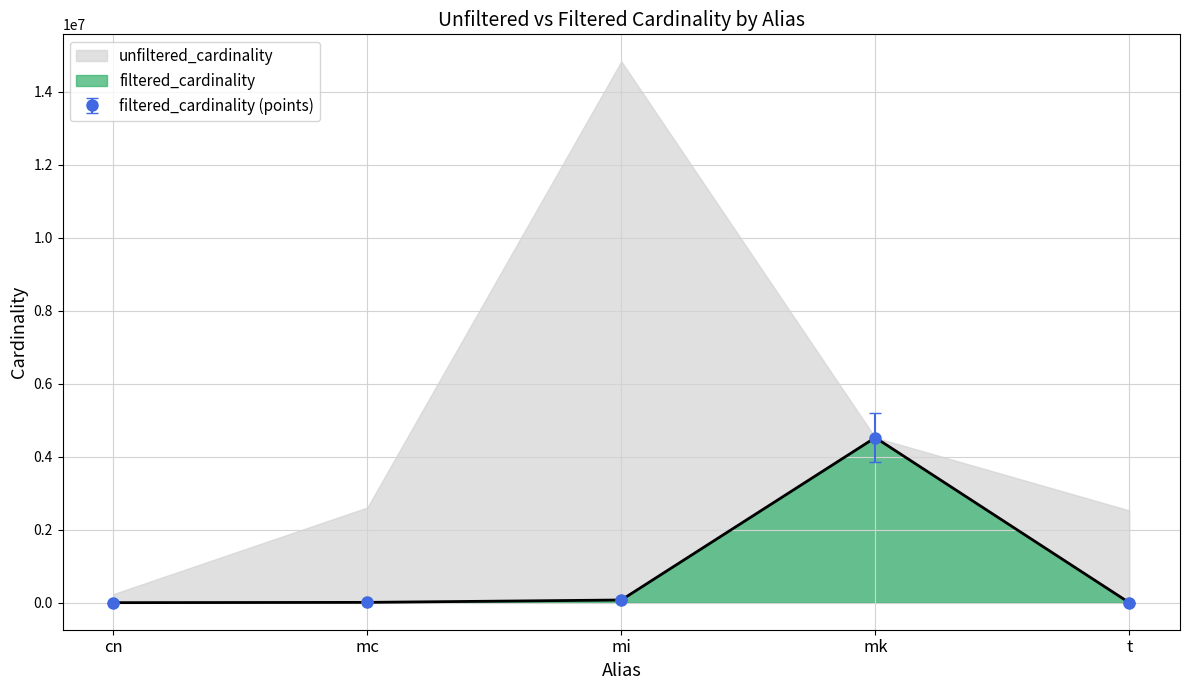

Reading left to right, transcribe all the data shown in this chart.

cn=8.5	mc=6768.6	mi=62089.9	mk=3845340.5	t=453.1